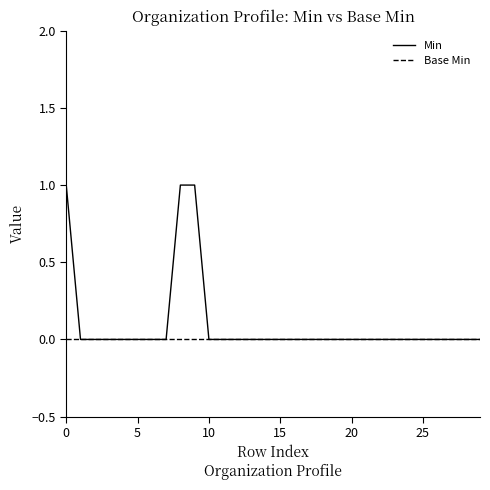

Which series has the widest spread of values?

Min